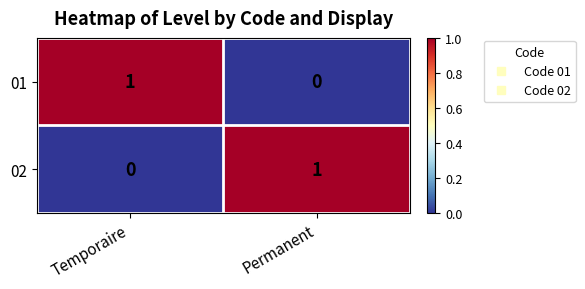

Reading left to right, extract all data points from this chart.

01: Temporaire=1	Permanent=0
02: Temporaire=0	Permanent=1